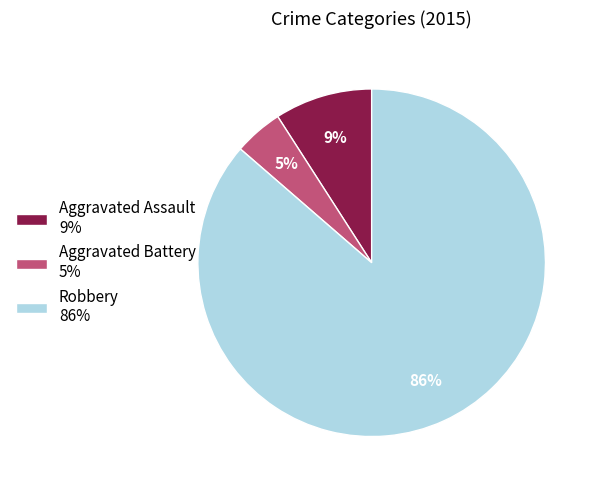

To the nearest percent, what is the average slice percentage?

33%